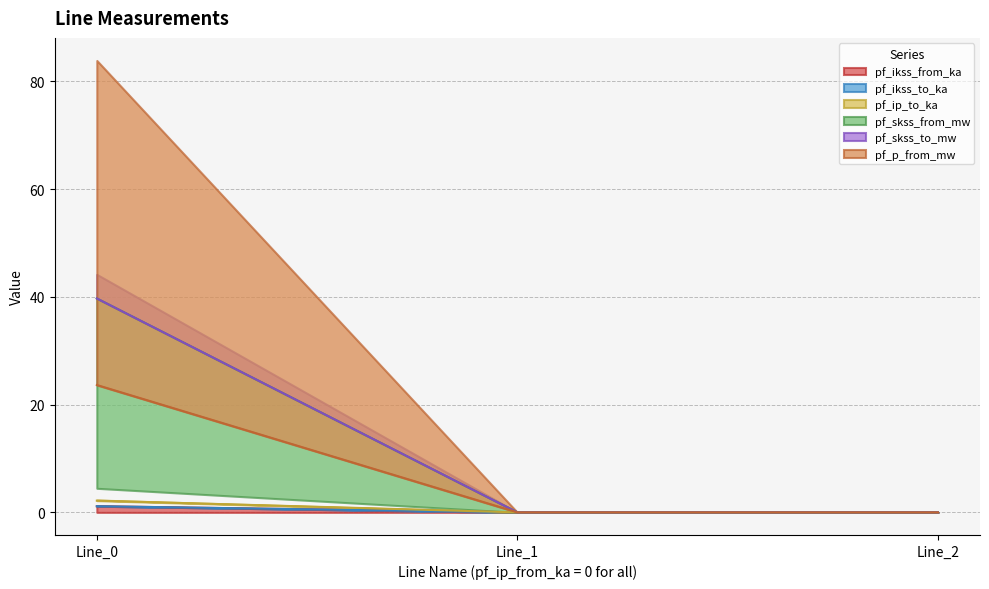

Rank the series at Line_1 from lowest to highest value.

pf_ikss_from_ka, pf_ikss_to_ka, pf_skss_from_mw, pf_skss_to_mw, pf_p_from_mw, pf_ip_to_ka